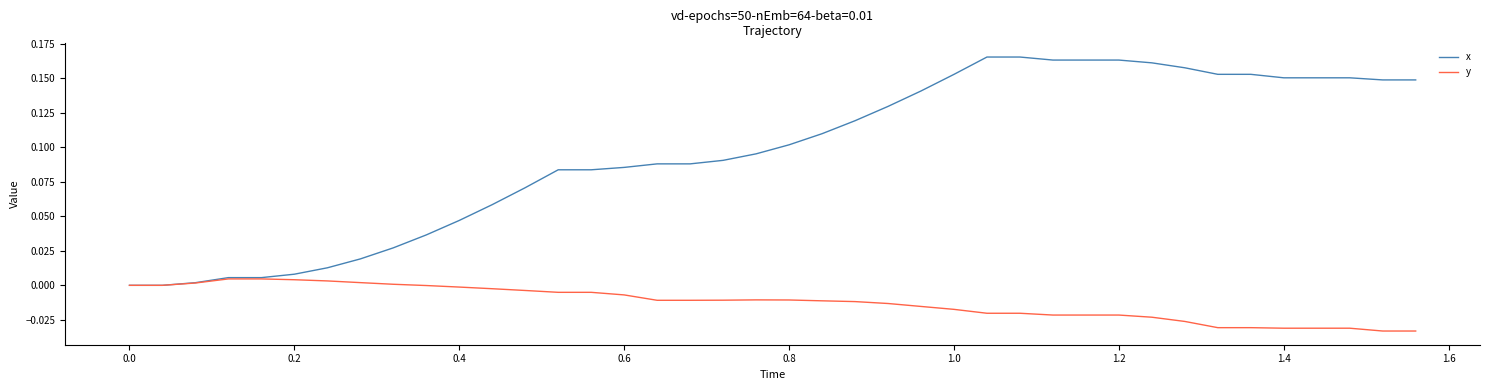

Which series has the largest total across all categories?

x